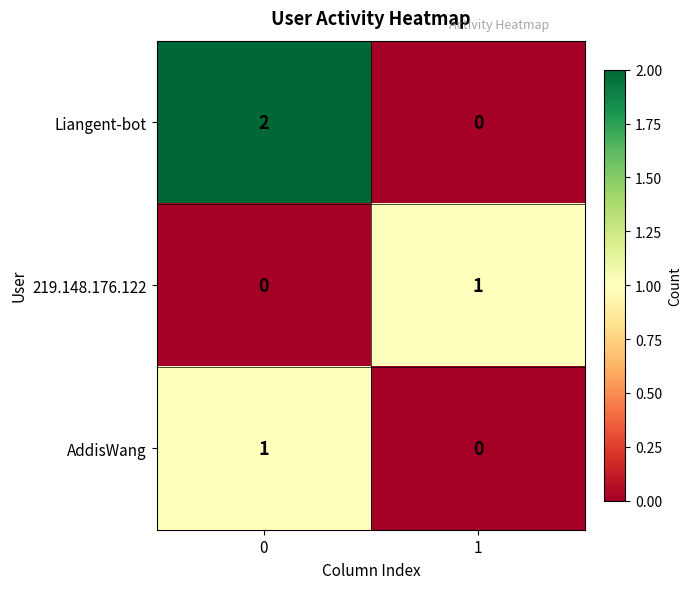

List the labels in order of 219.148.176.122 value, smallest first.

0, 1